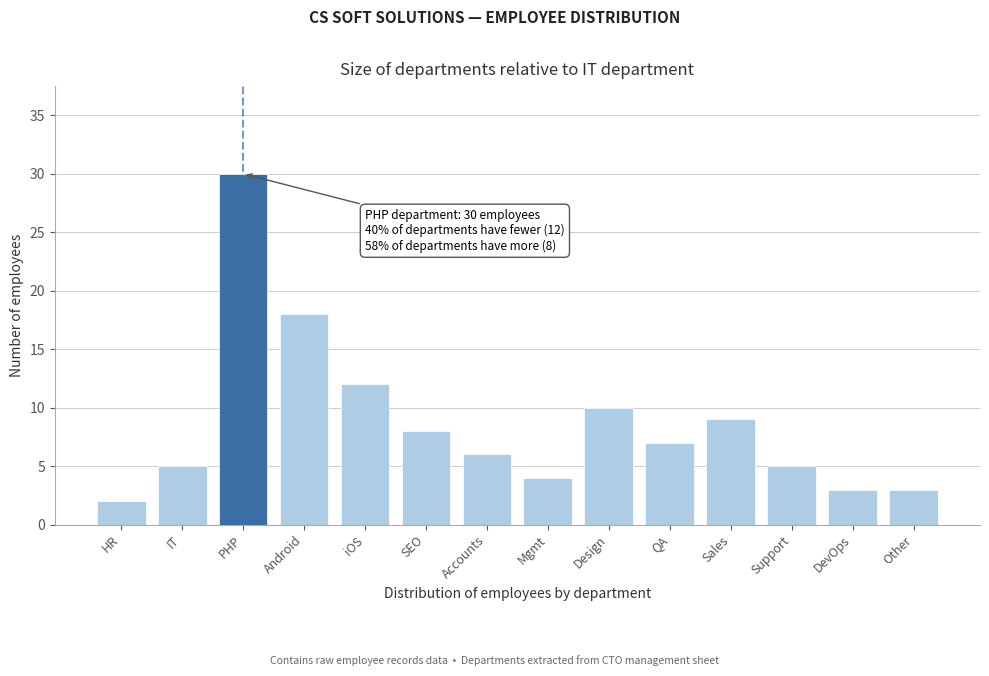

Reading left to right, extract all data points from this chart.

HR=2	IT=5	PHP=30	Android=18	iOS=12	SEO=8	Accounts=6	Mgmt=4	Design=10	QA=7	Sales=9	Support=5	DevOps=3	Other=3